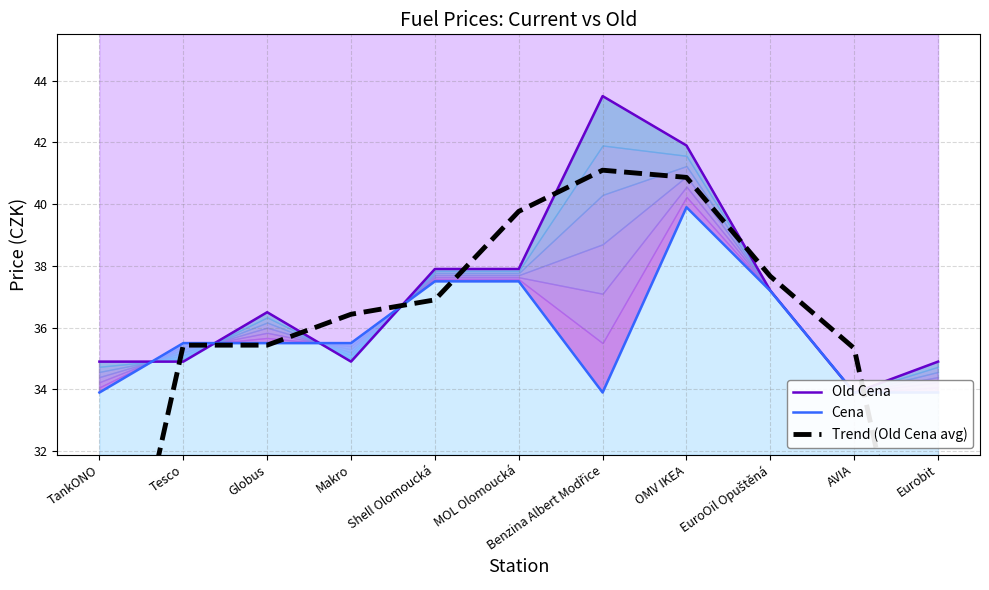

After their last crossing, which series has the higher values: Old Cena or Cena?

Old Cena